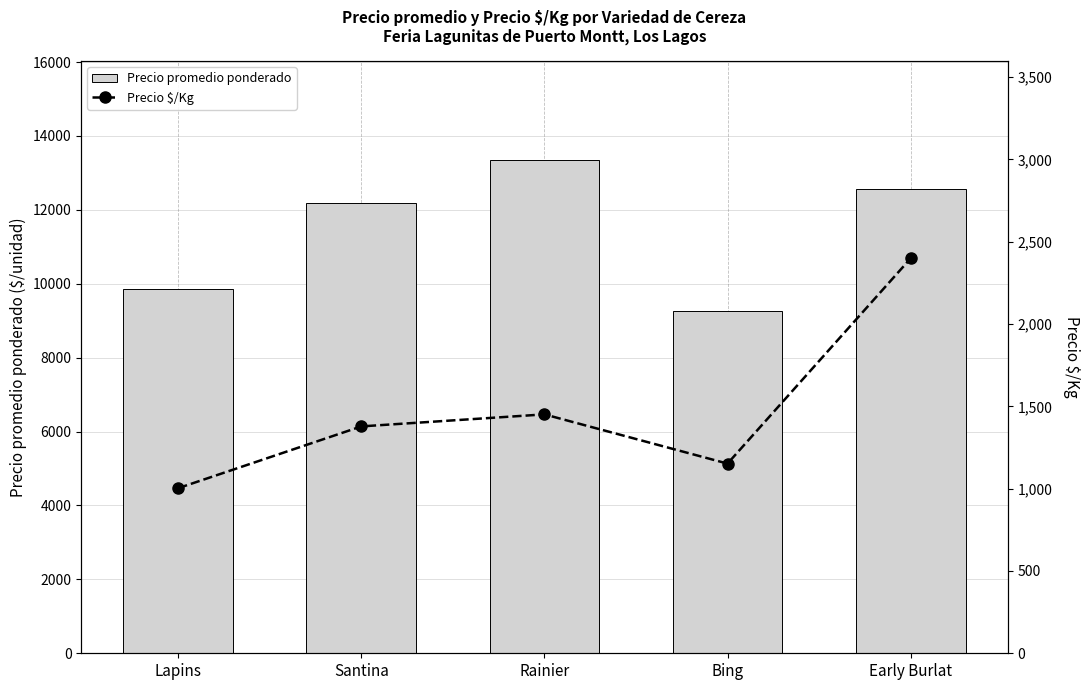

At which label does Precio promedio ponderado reach its minimum?

Bing